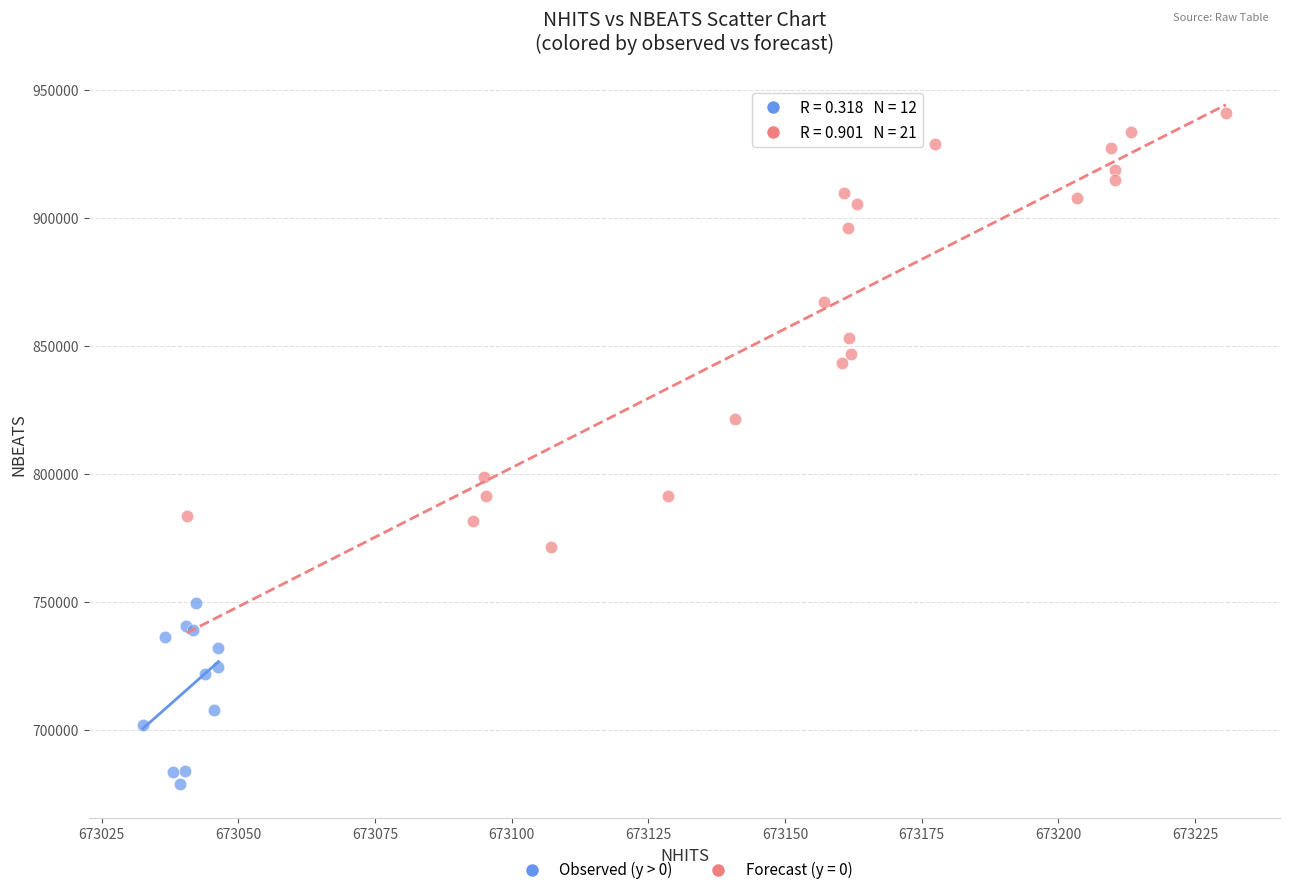

Which series reaches the minimum Y coordinate?

Observed (y > 0)